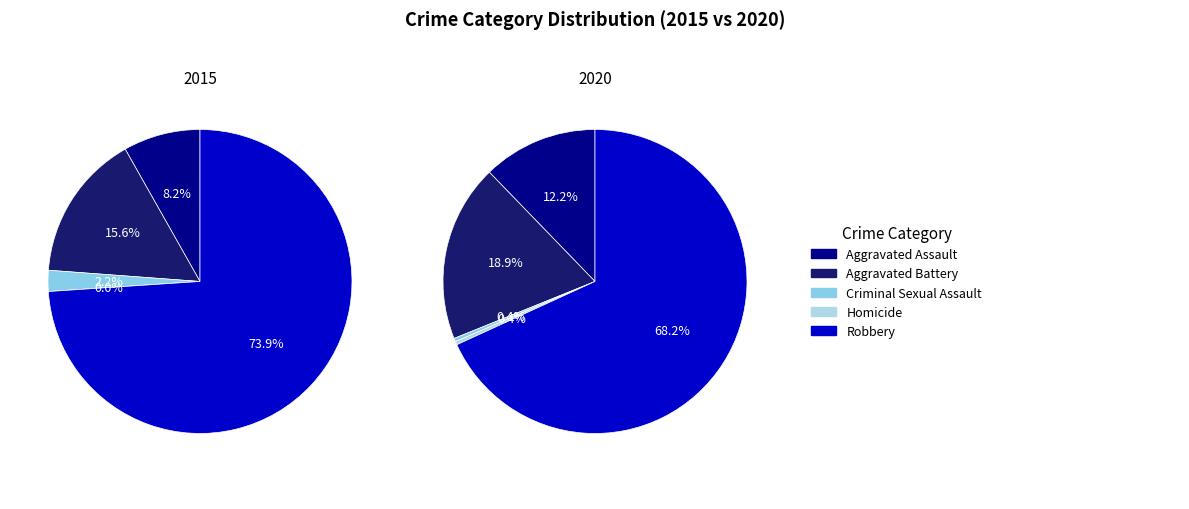

Is 3 the majority of the pie?

No